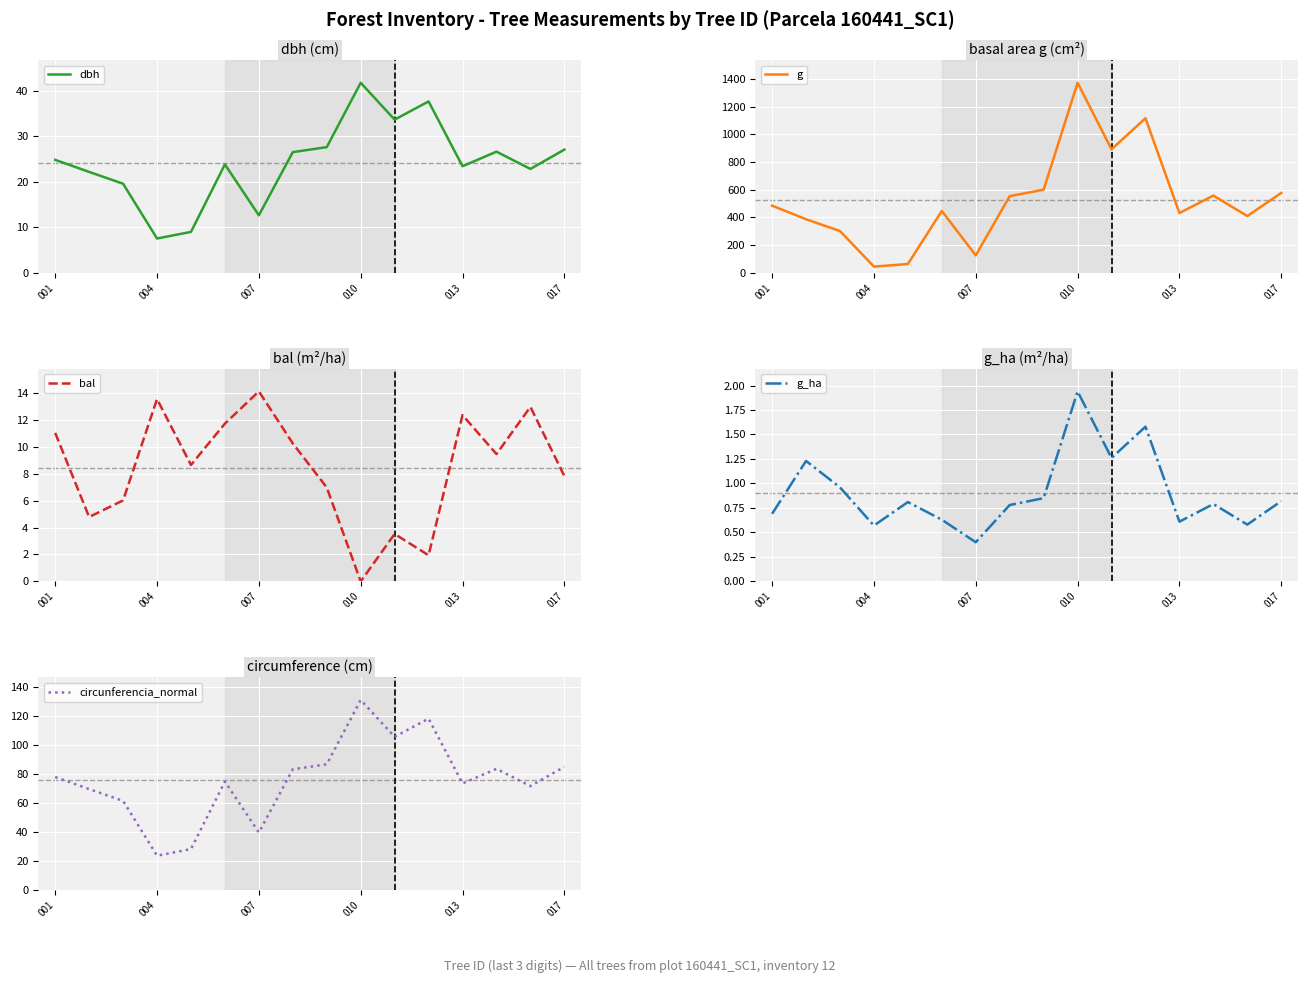

Is it true that g equals 369.3 at 13?

False